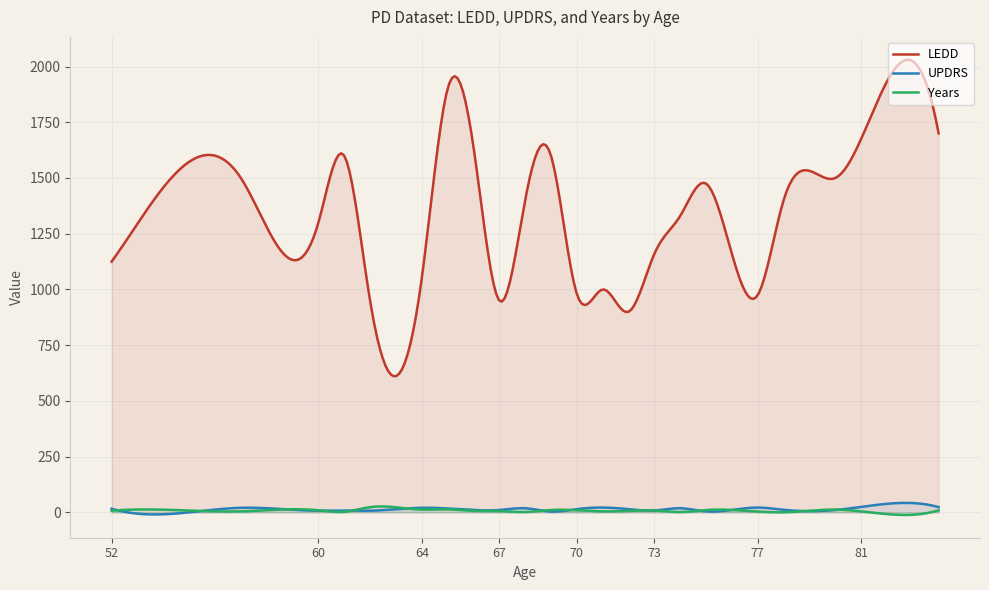

Which series has the widest spread of values?

LEDD